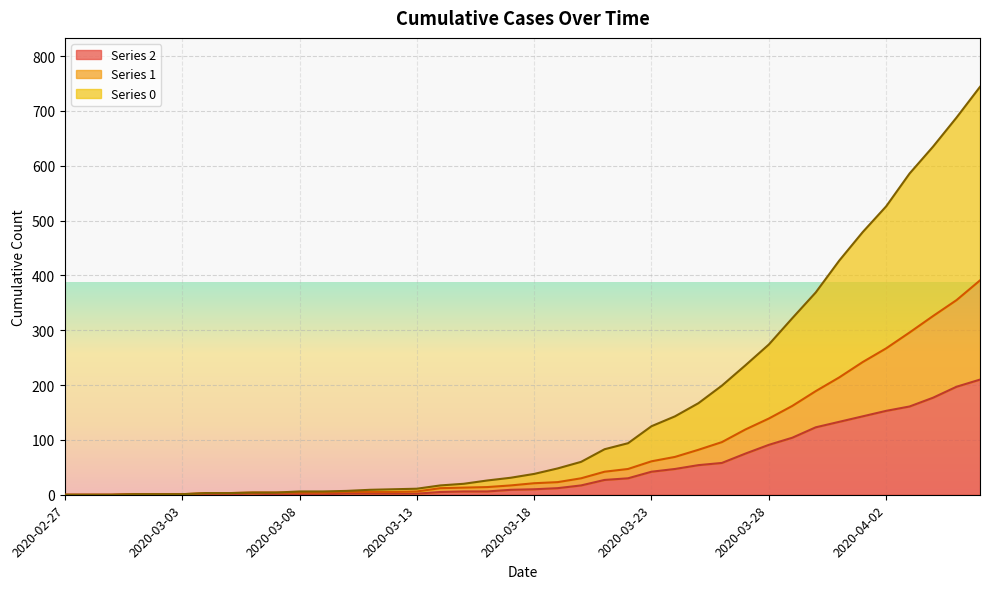

What is the value of the 1 point at the 15th from the left?

5